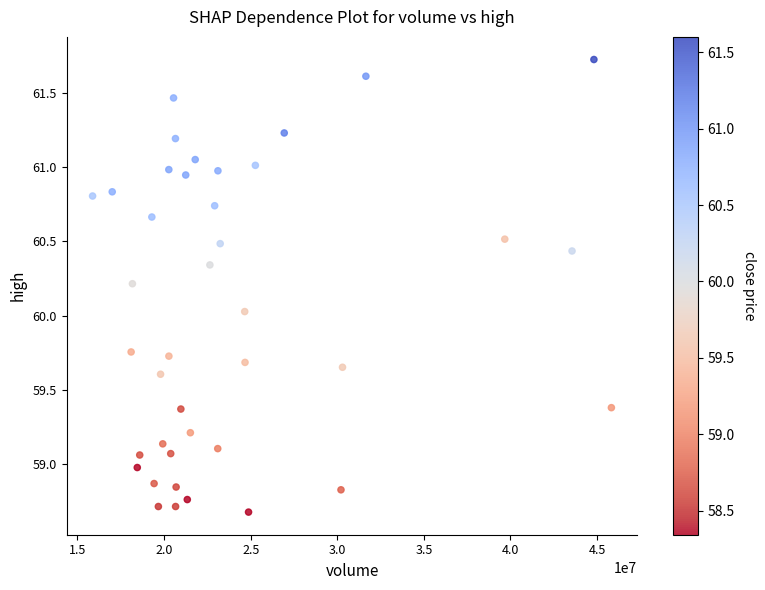

What is the range of X values (max minus min)?

29955506.0